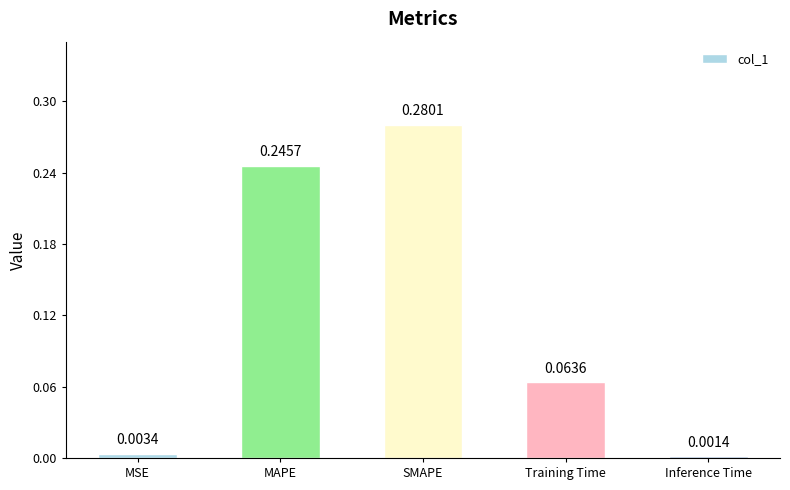

What position from the right is MAPE?

4